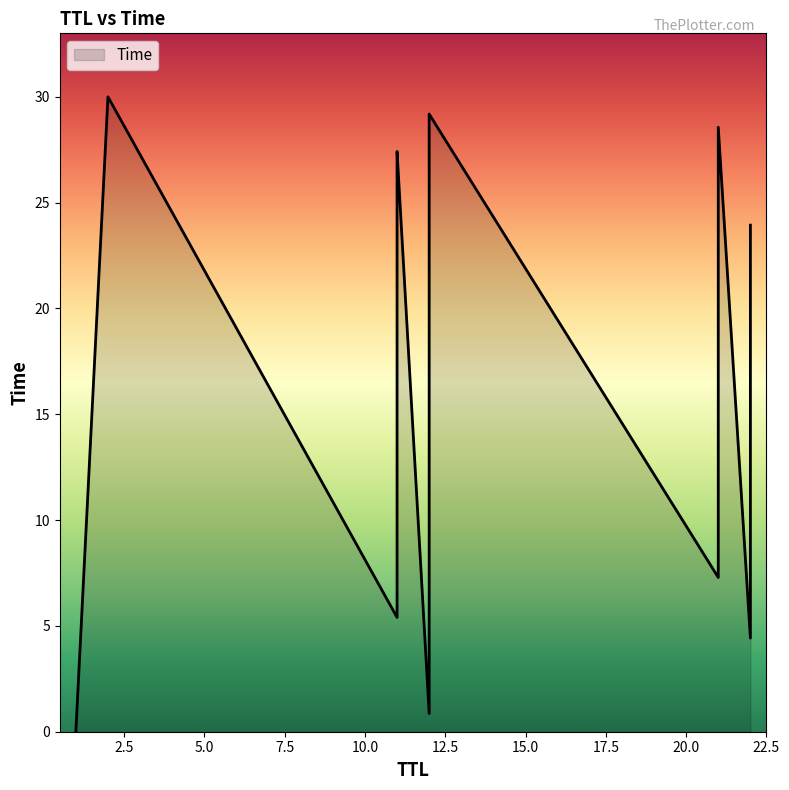

The chart shows a value of 30.0 at 2. True or false?

True